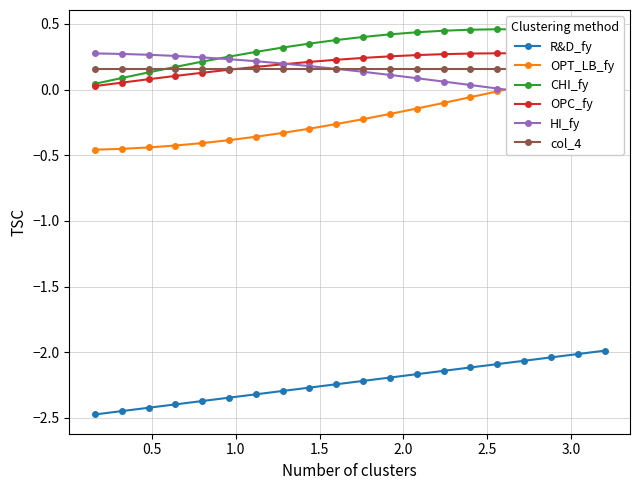

True or false: R&D_fy and CHI_fy cross at least once.

False